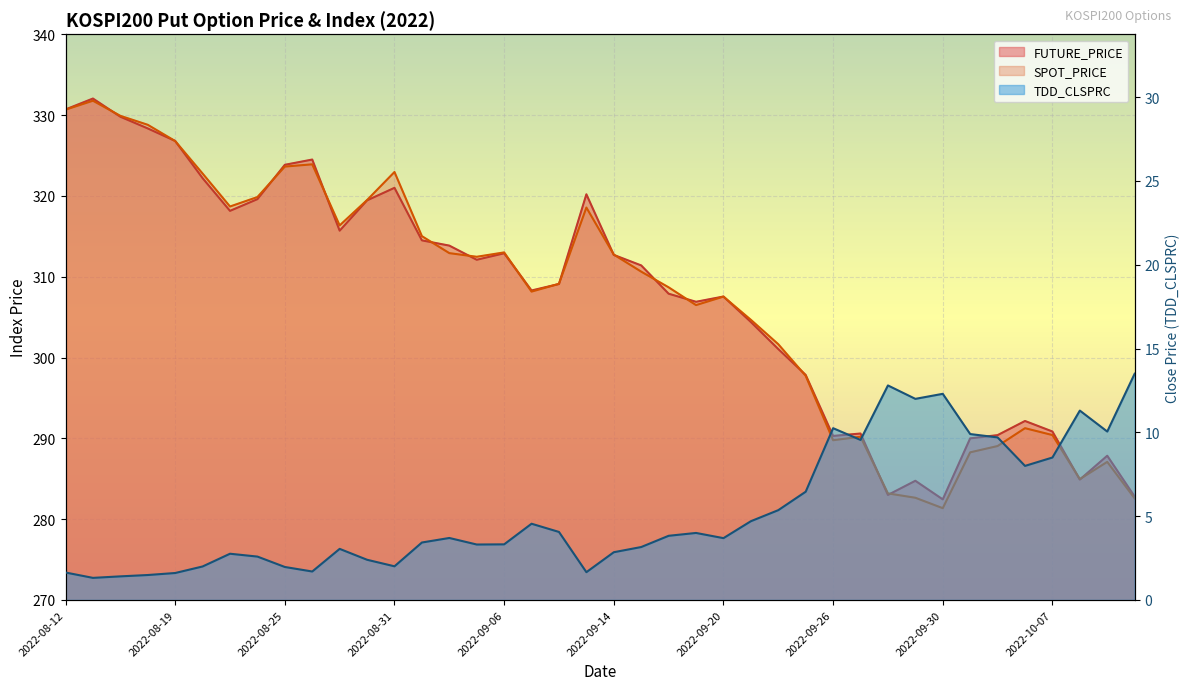

Does the chart display data point markers on the line(s)?

No